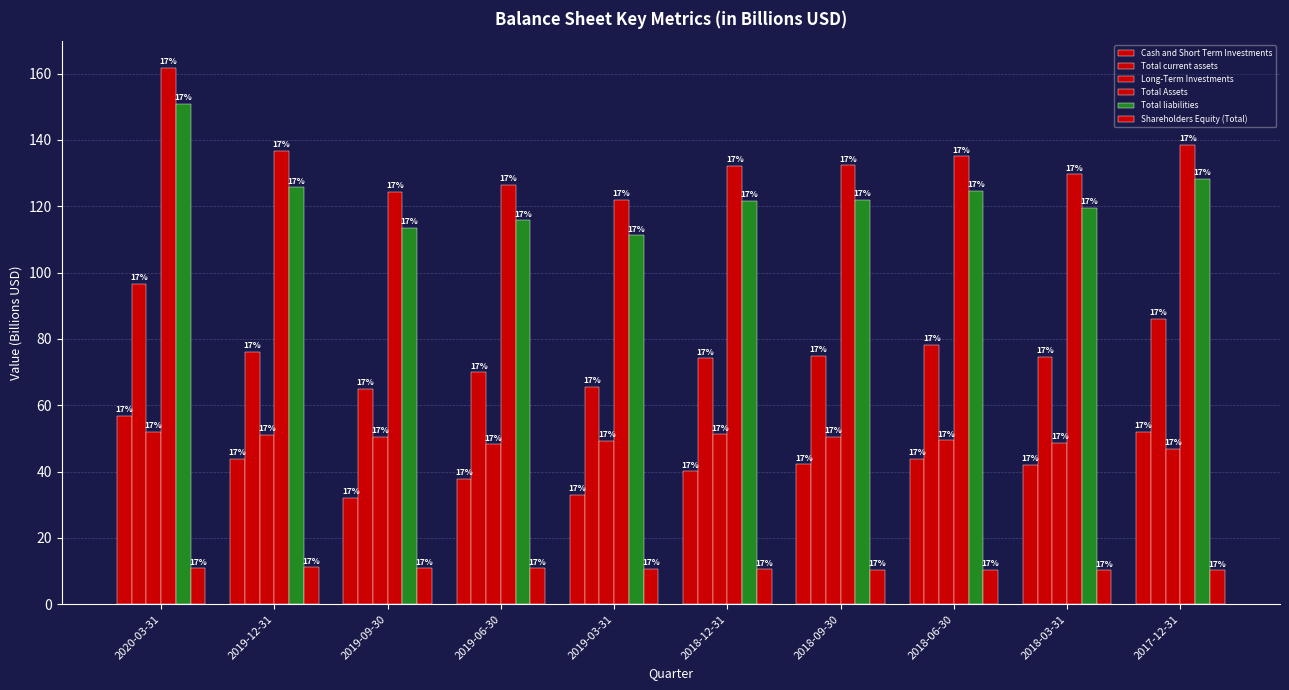

Rank the categories by Total liabilities value from lowest to highest.

2019-03-31, 2019-09-30, 2019-06-30, 2018-03-31, 2018-12-31, 2018-09-30, 2018-06-30, 2019-12-31, 2017-12-31, 2020-03-31